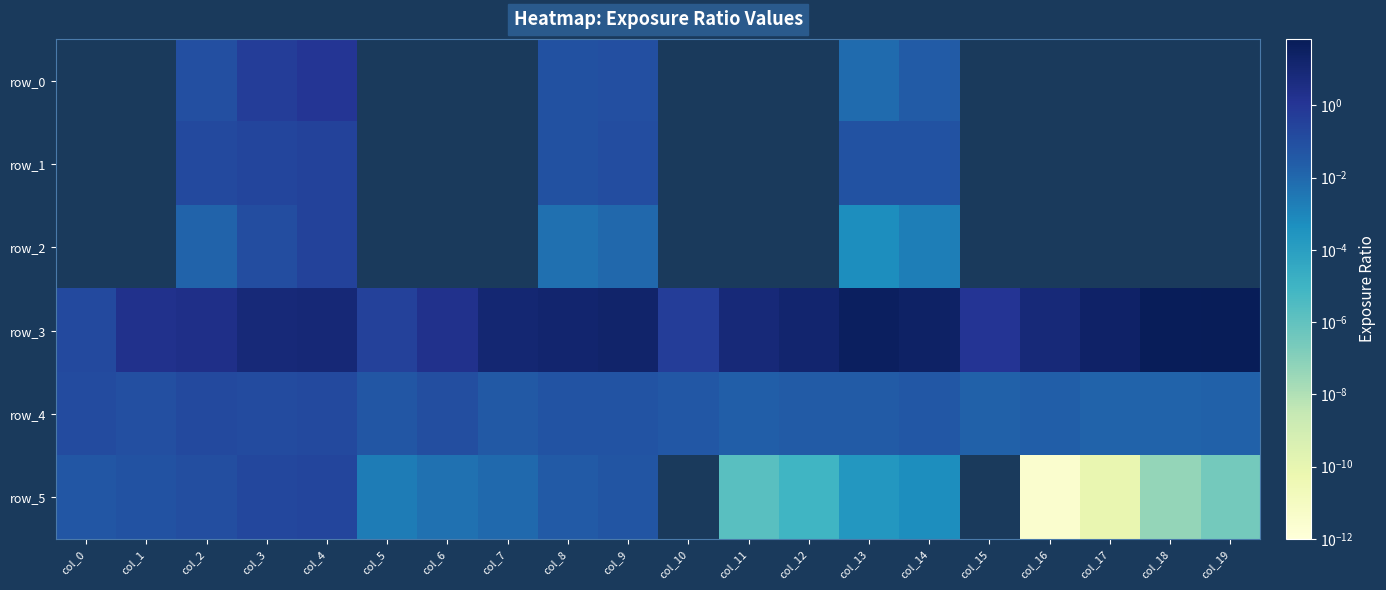

What is the maximum value for row_1?

0.3